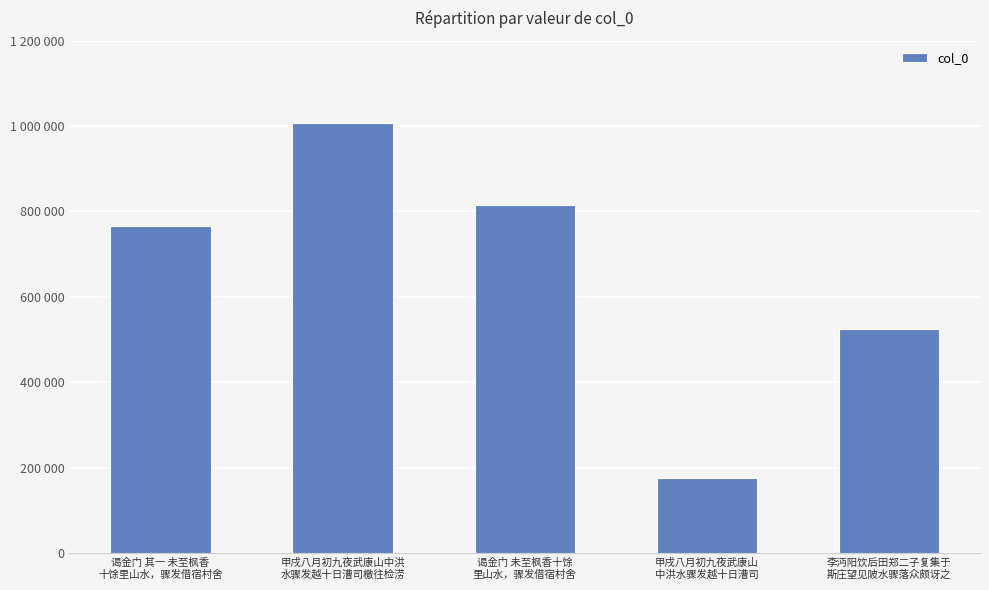

Rank the categories by value from lowest to highest.

甲戌八月初九夜武康山
中洪水骤发越十日漕司, 李沔阳饮后田郑二子复集于
斯庄望见陂水骤落众颇讶之, 谒金门 其一 未至枫香
十馀里山水，骤发借宿村舍, 谒金门 未至枫香十馀
里山水，骤发借宿村舍, 甲戌八月初九夜武康山中洪
水骤发越十日漕司檄往检涝